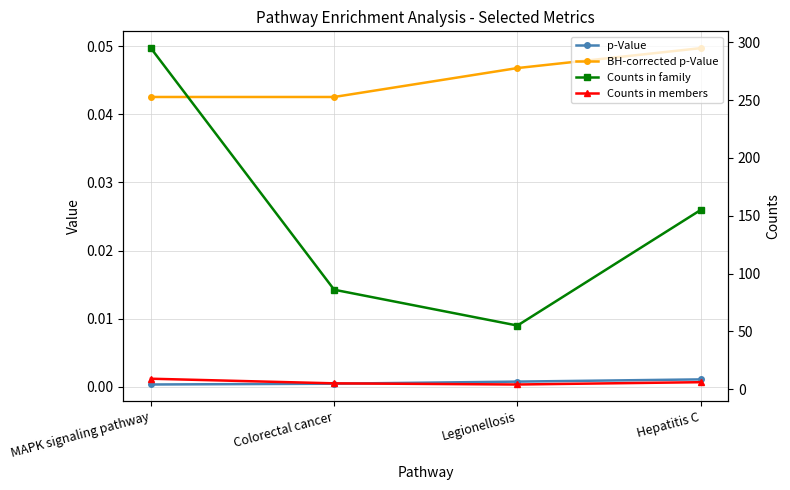

True or false: BH-corrected p-Value and Counts in members cross at least once.

False